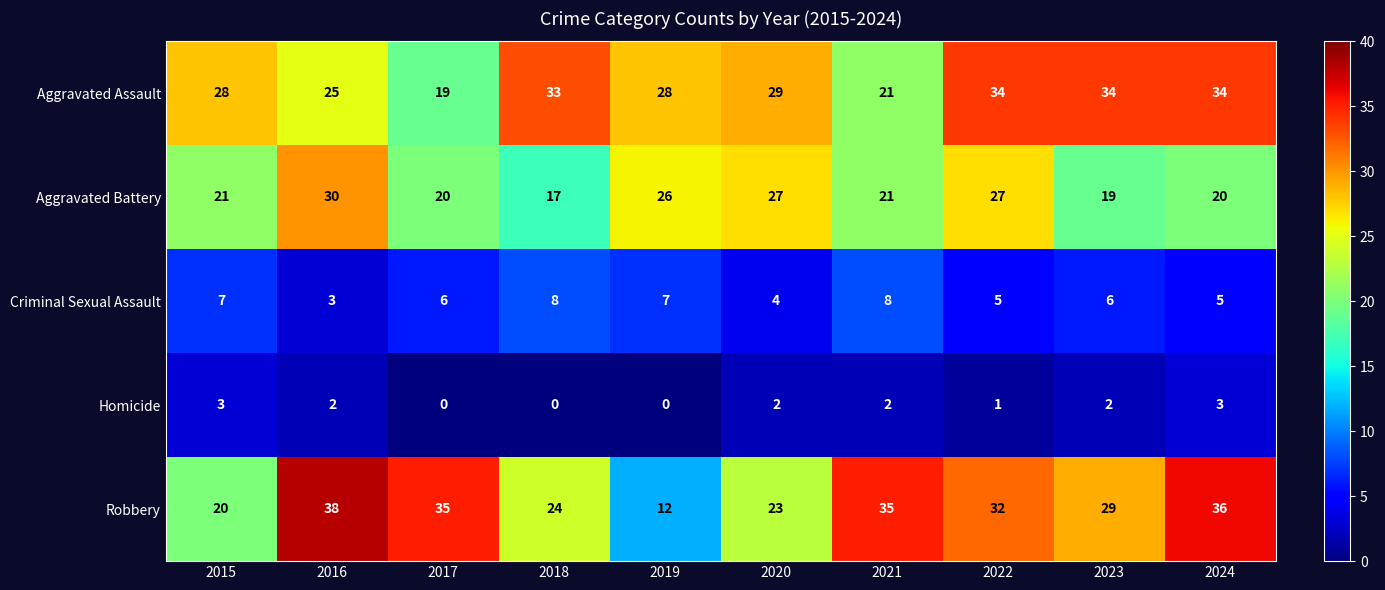

What is the difference between the maximum and minimum values in the Homicide series?

3